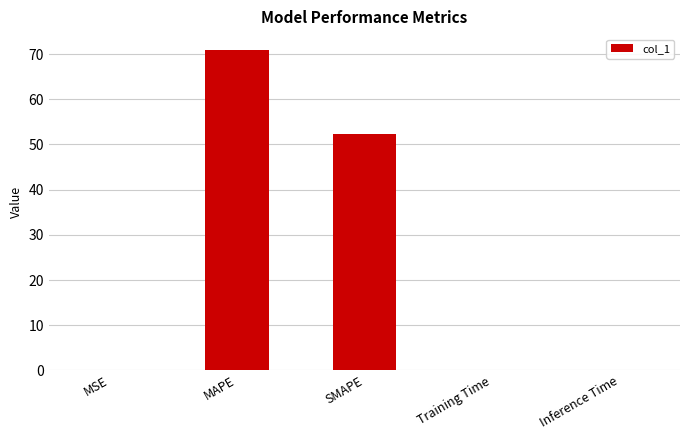

What is the sum of the values at MAPE and SMAPE?

123.2